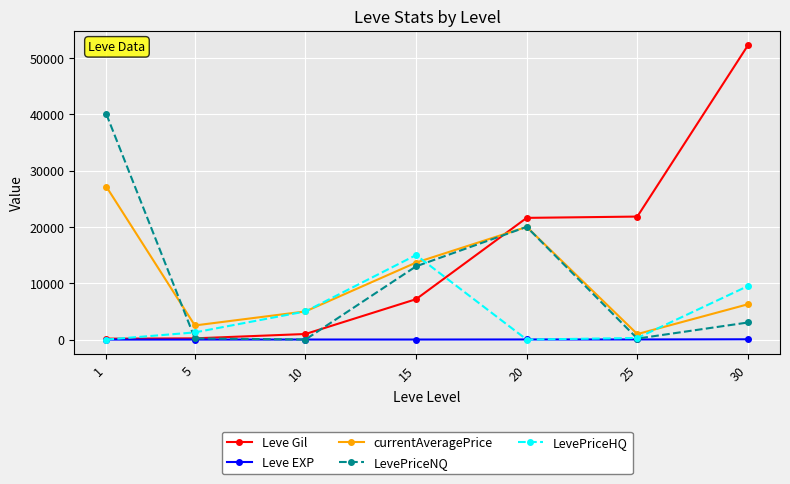

What is the difference between the highest and lowest values at 25?

21809.0